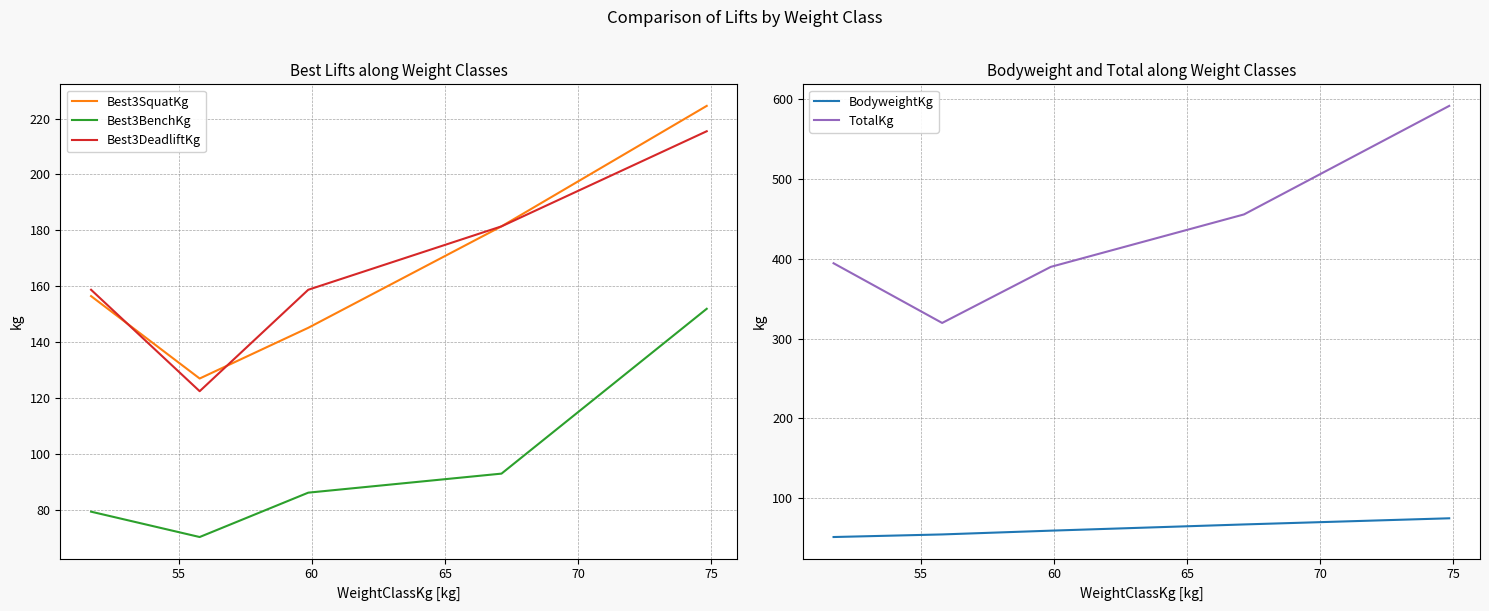

How many interior local valleys does the Best3DeadliftKg series have?

1